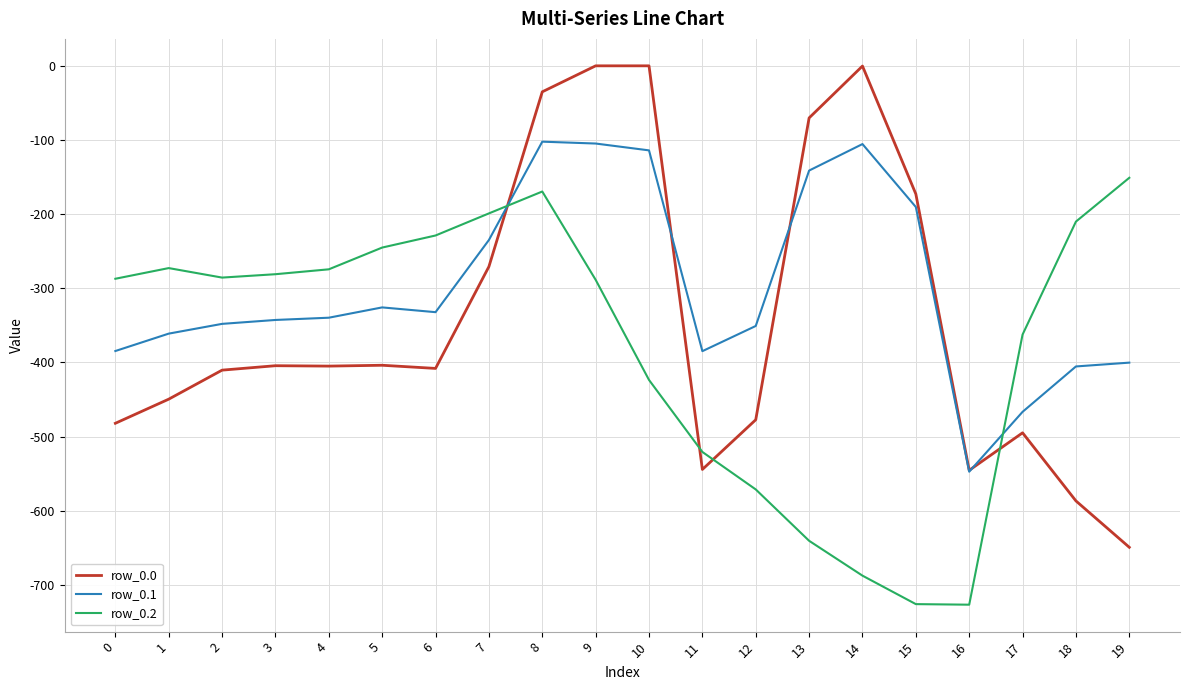

At which label does row_0.1 reach its minimum?

16